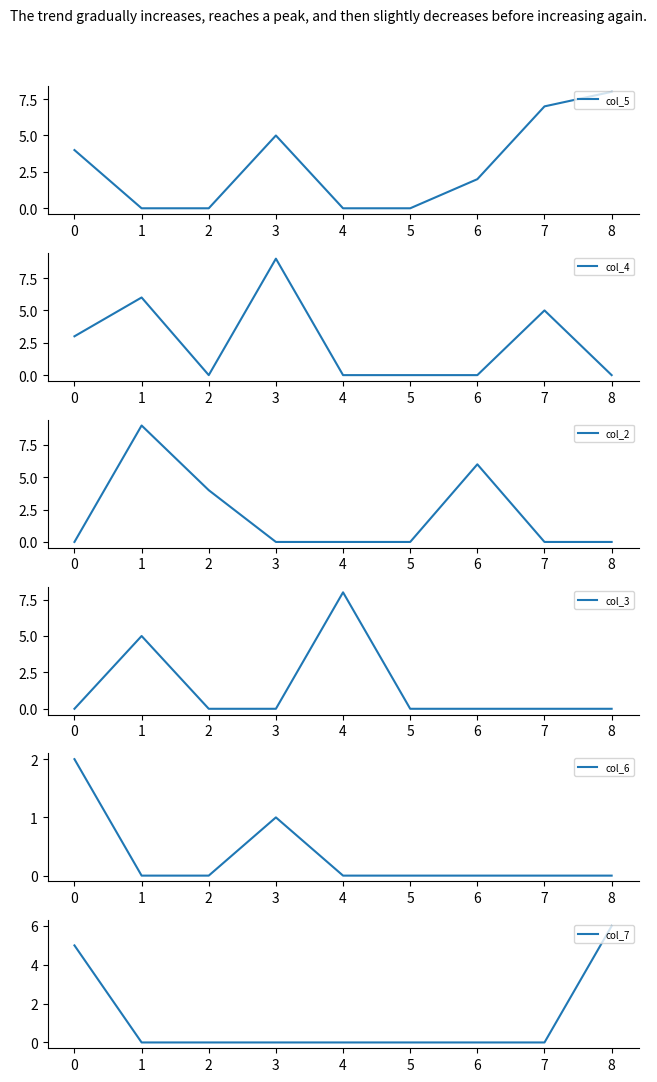

Which series has the largest total across all categories?

col_5